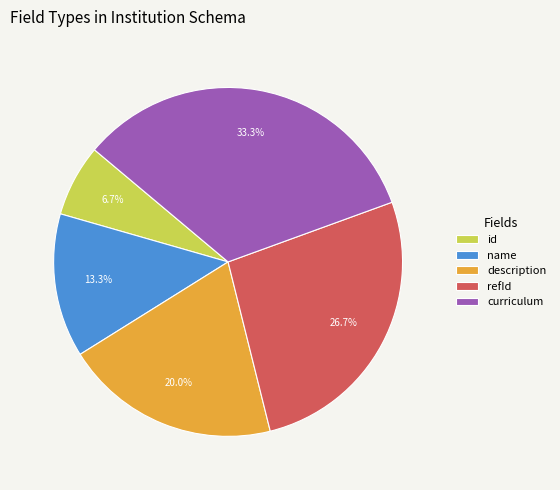

How many segments does this pie chart have?

5